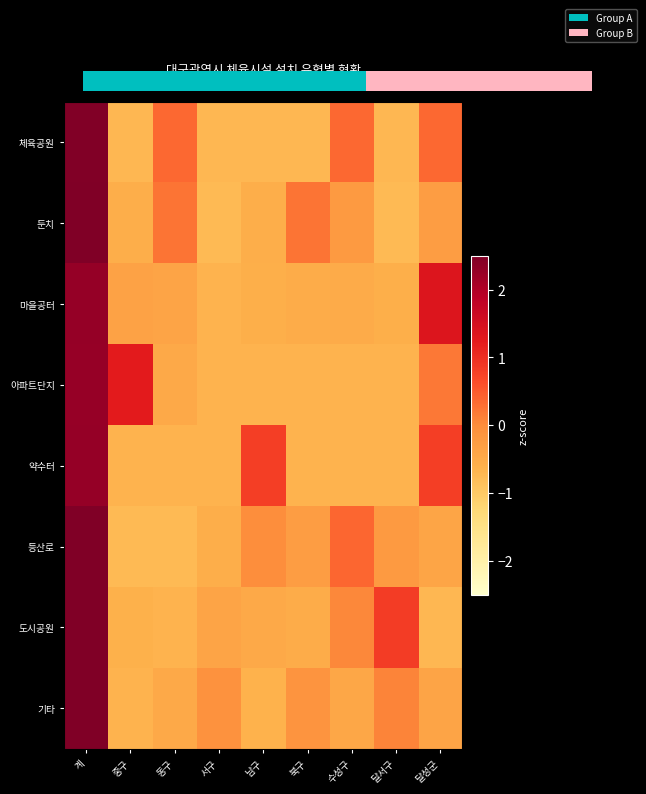

True or false: 약수터 has a value of 0.5 at 남구.

False